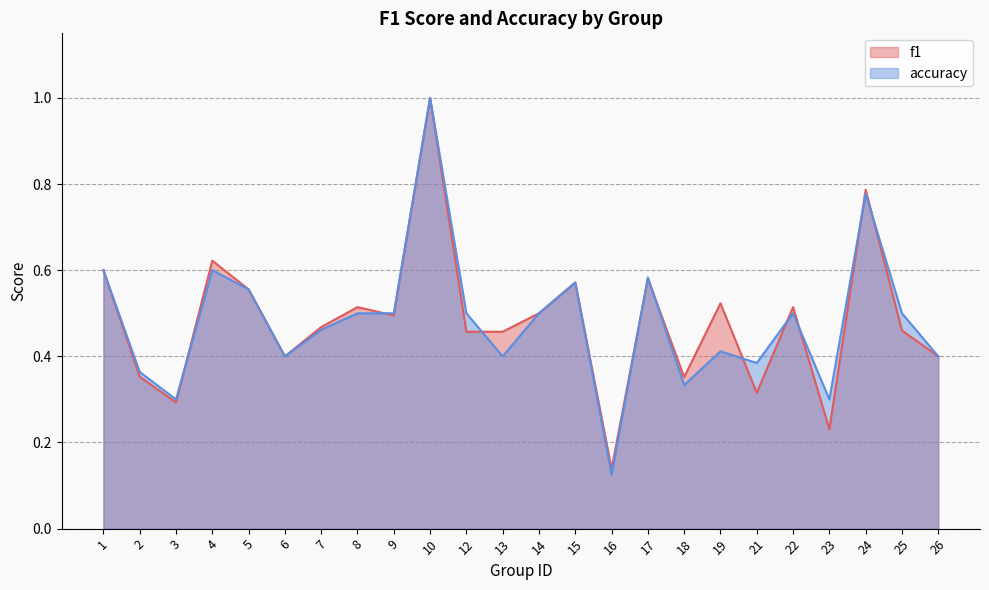

Where is the first local maximum for accuracy?

4